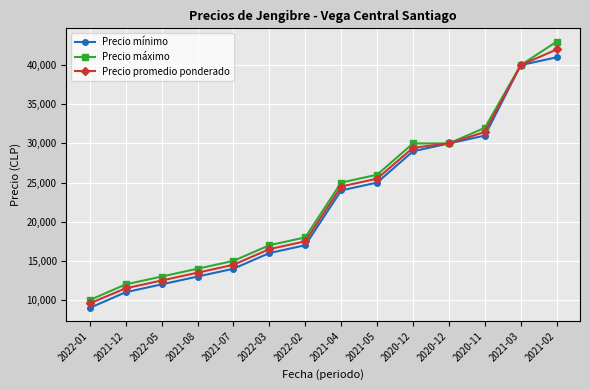

How many series are shown in this chart?

3